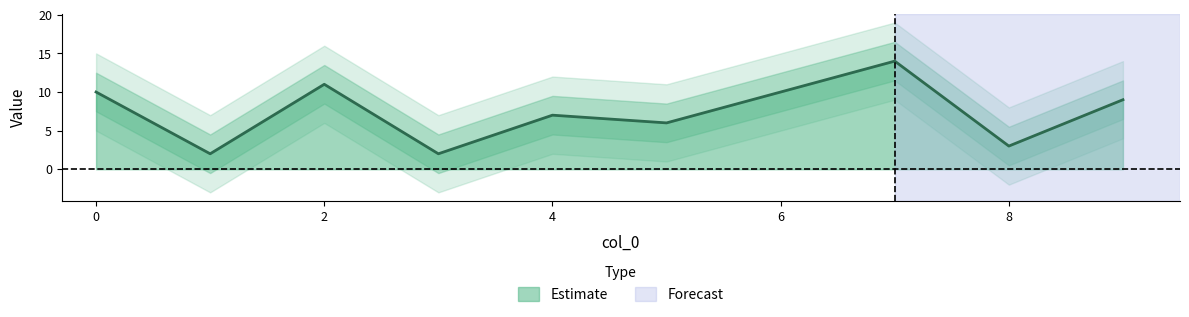

True or false: the data shows 6 at 5.

True